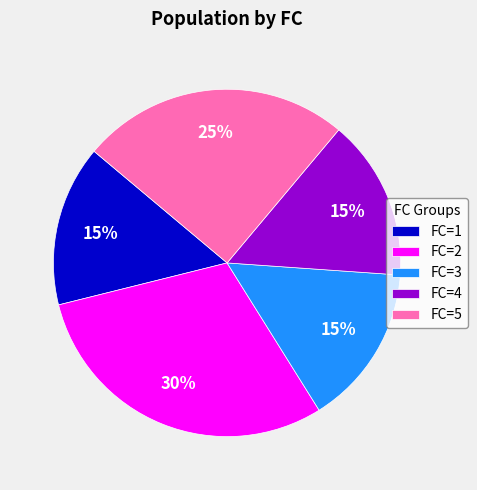

Which has a higher value, FC=2 or FC=4?

FC=2